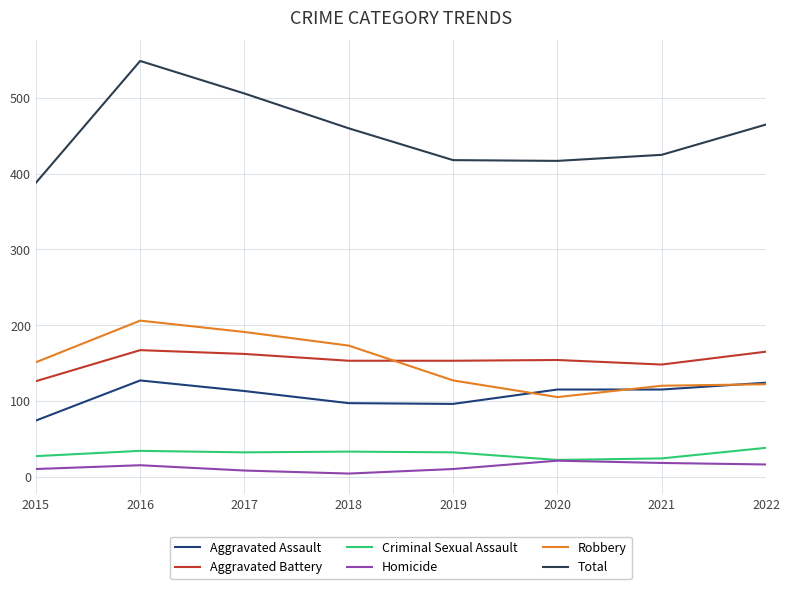

The value of Robbery at 2019 is 127. True or false?

True